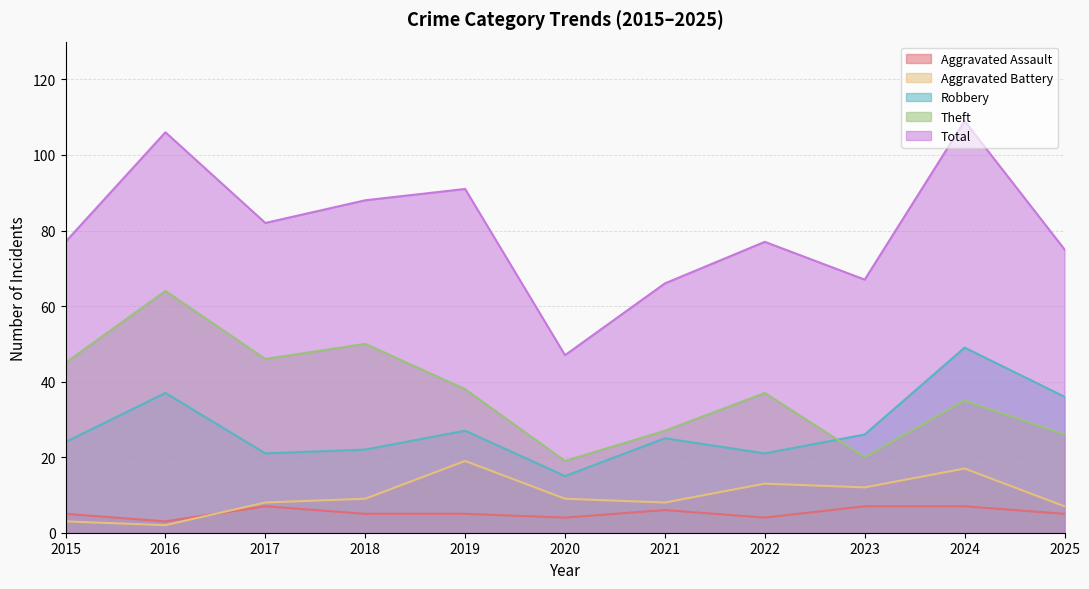

At which label does Aggravated Assault reach its minimum?

2016